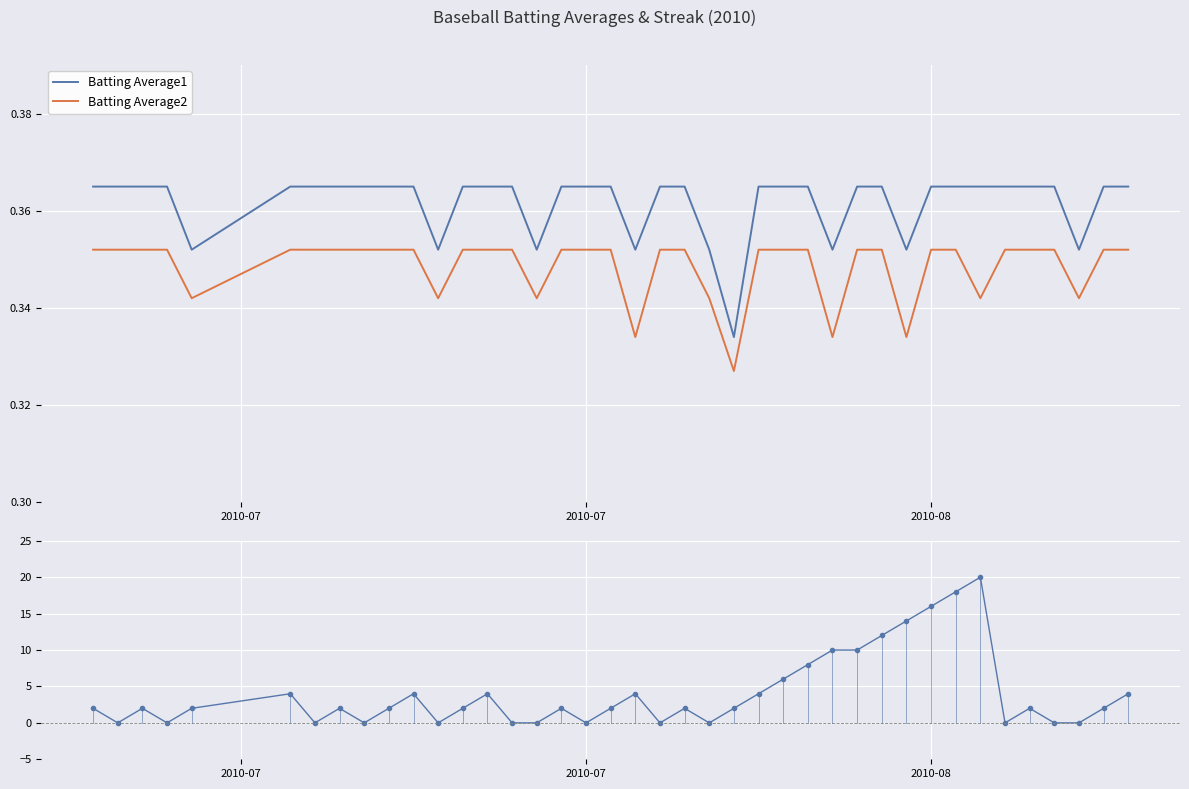

What is the value of the Batting Average1 point at the 2nd from the left?

0.4